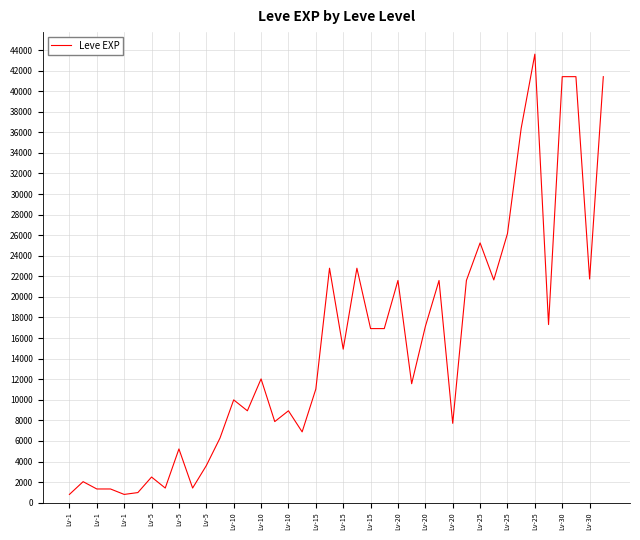

What is the difference between the maximum and minimum values?

42800